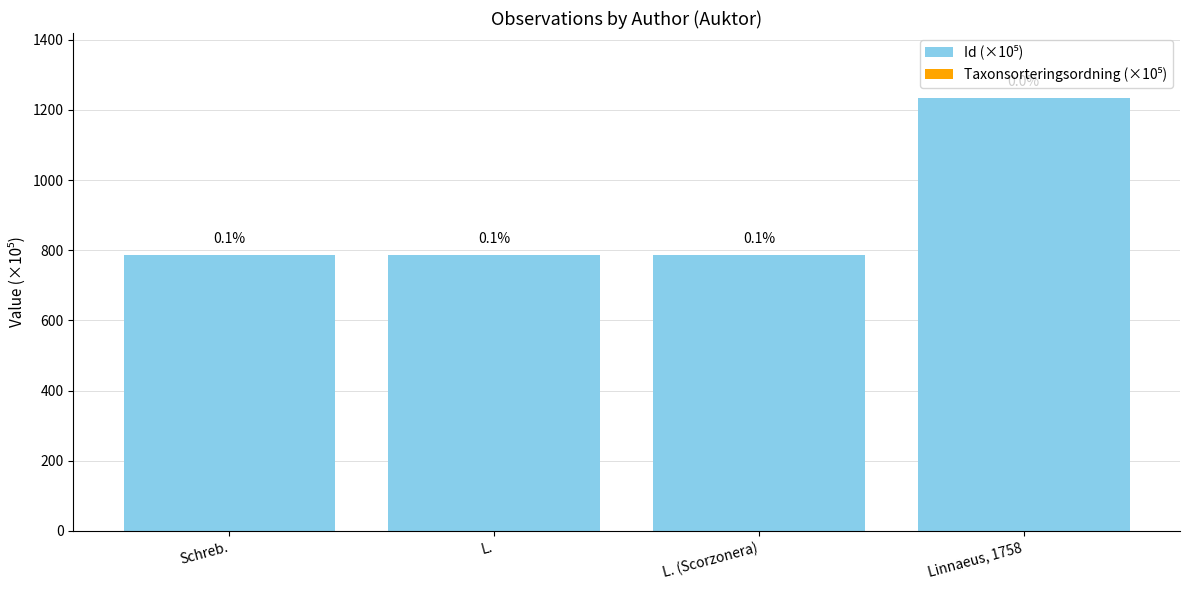

What is the difference between the Id (×10⁵) values at Linnaeus, 1758 and L.?

447.6